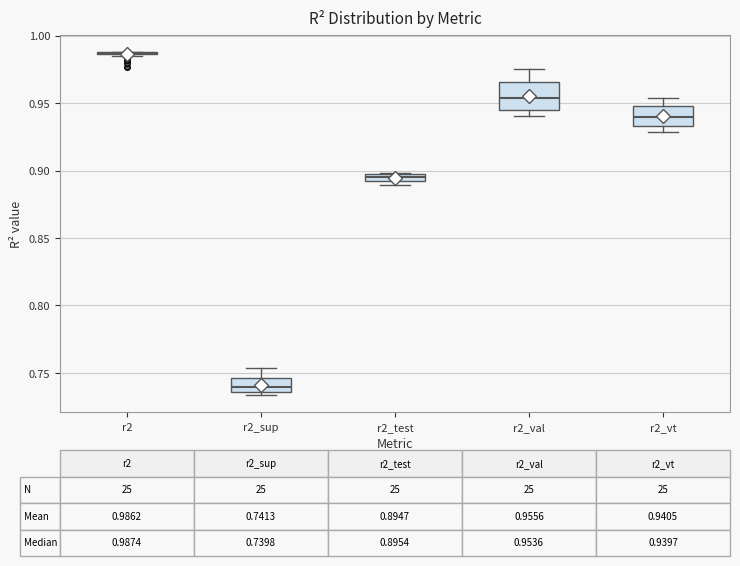

Which box is the tallest, from its lower edge to its upper edge?

r2_val